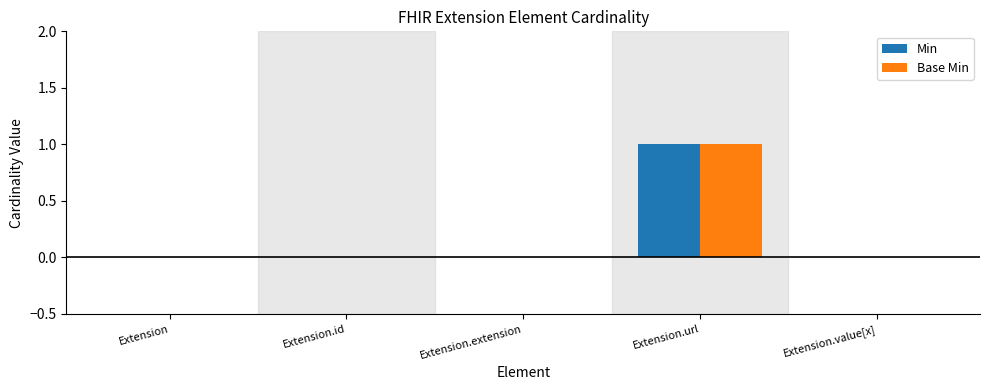

Reading left to right, extract all data points from this chart.

Min: 0	0	0	1	0
Base Min: 0	0	0	1	0